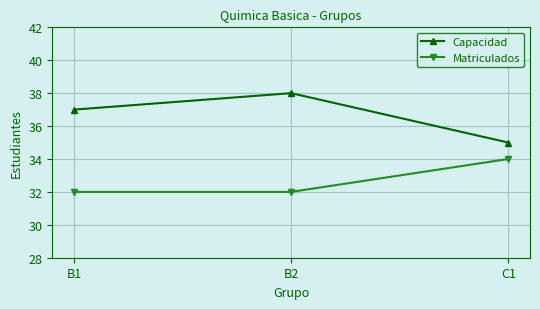

What is the label of the 2nd point from the right?

B2